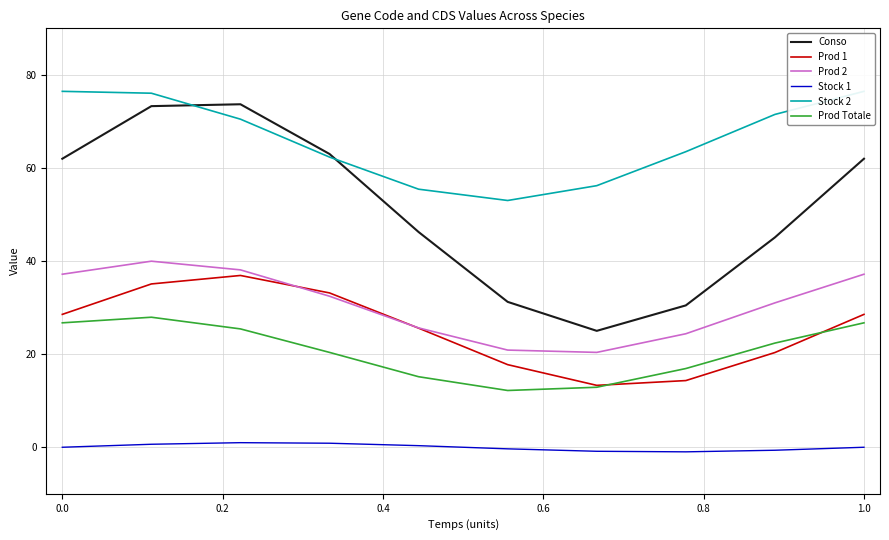

True or false: Stock 2 and Prod 2 cross at least once.

False